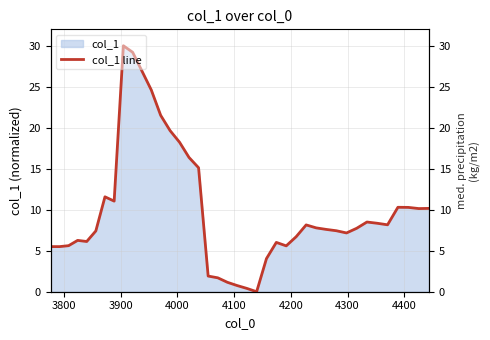

Does the chart have visible grid lines?

Yes